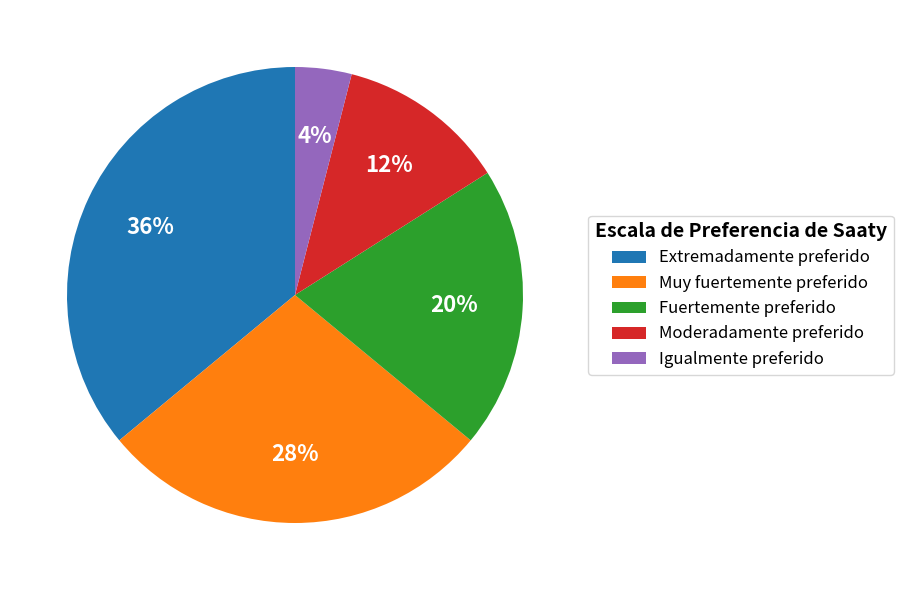

Does any single category account for the majority?

No